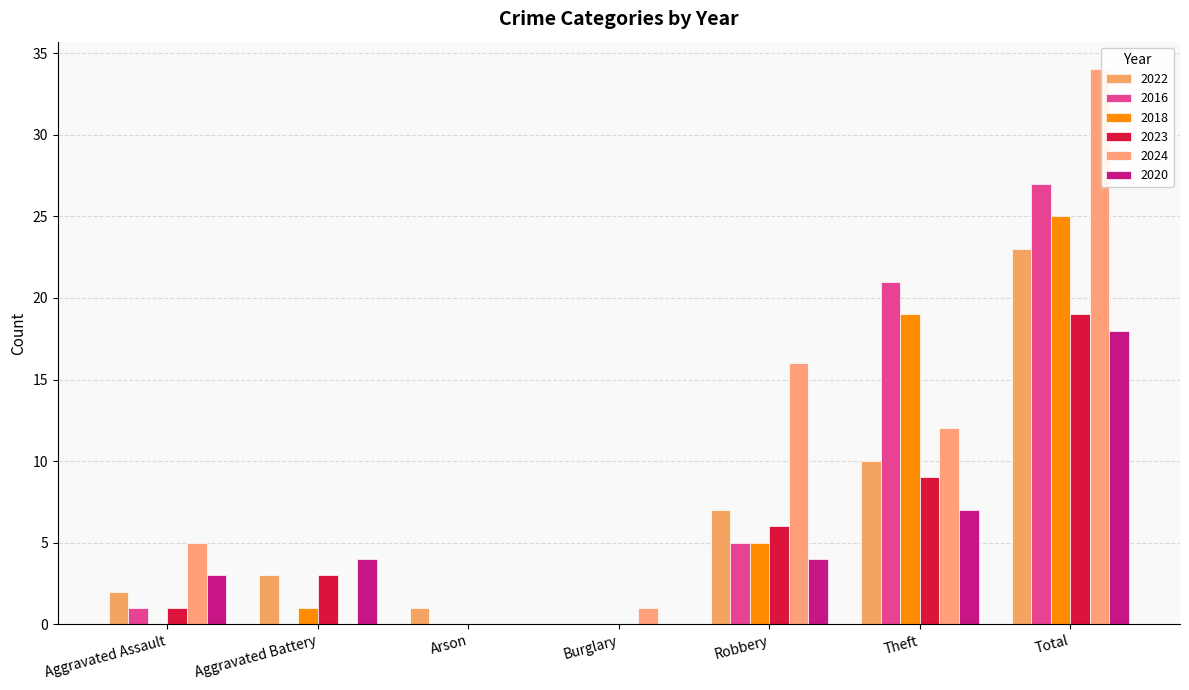

Which category has the lowest value in the 2022 series?

Burglary